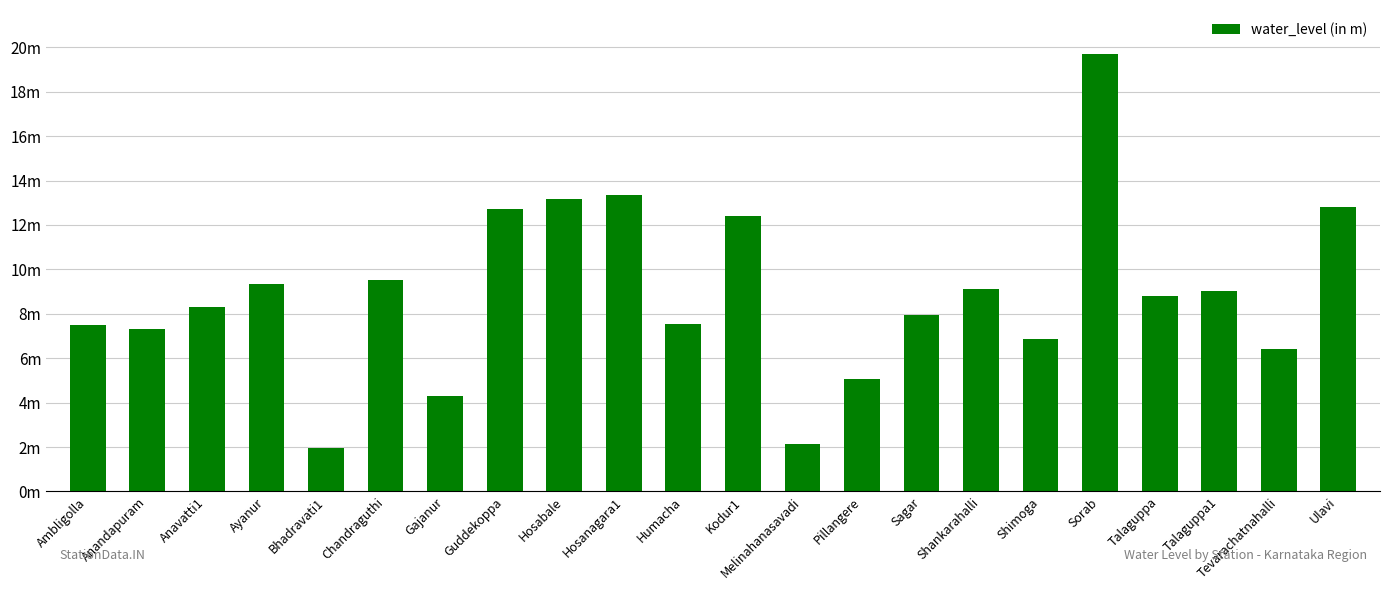

Between Hosanagara1 and Pillangere, which is larger?

Hosanagara1